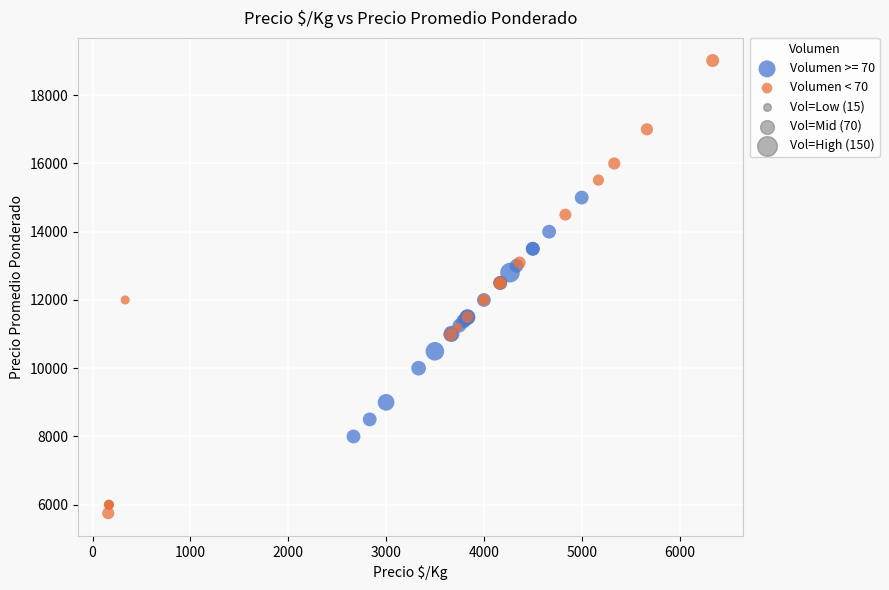

Which series contains the lowest Y value?

Volumen < 70